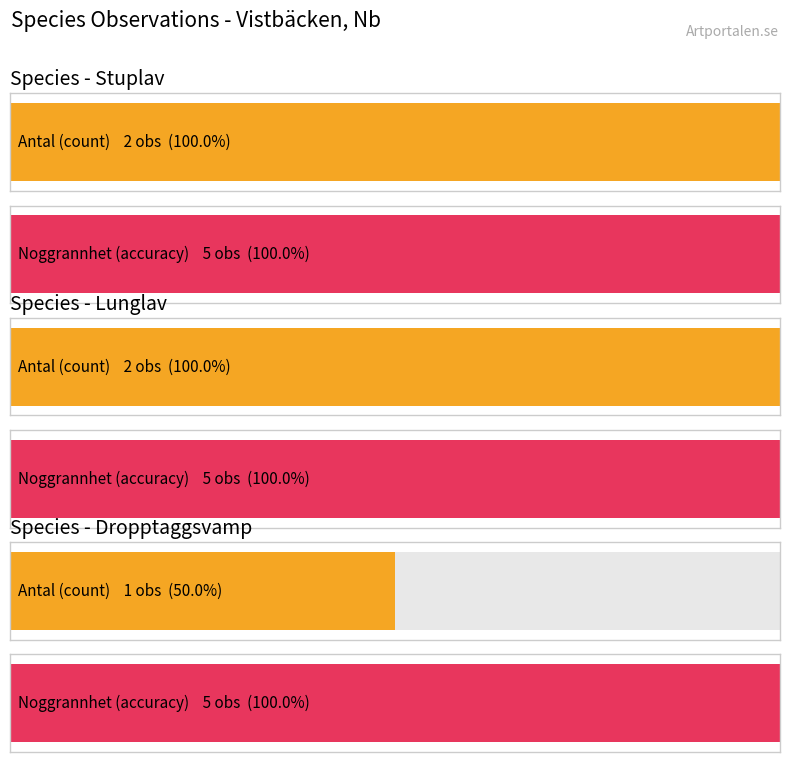

What is the smallest value displayed?

1